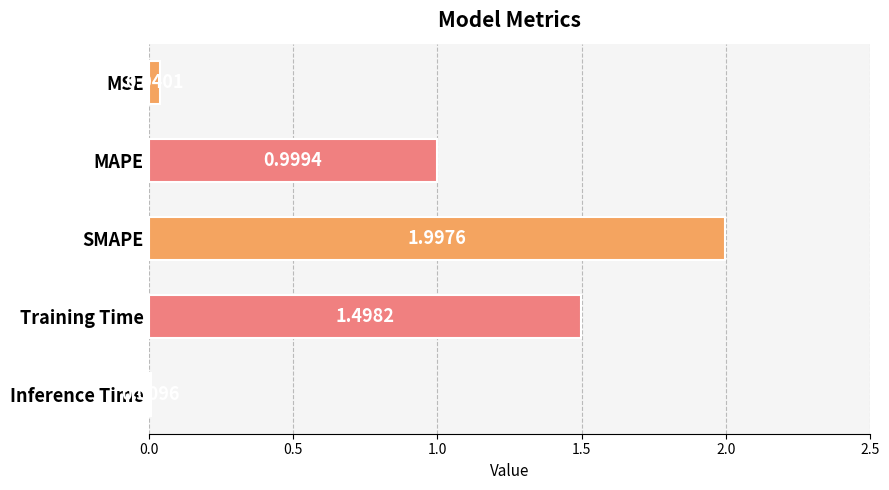

What is the change in value from MAPE to SMAPE?

+1.0